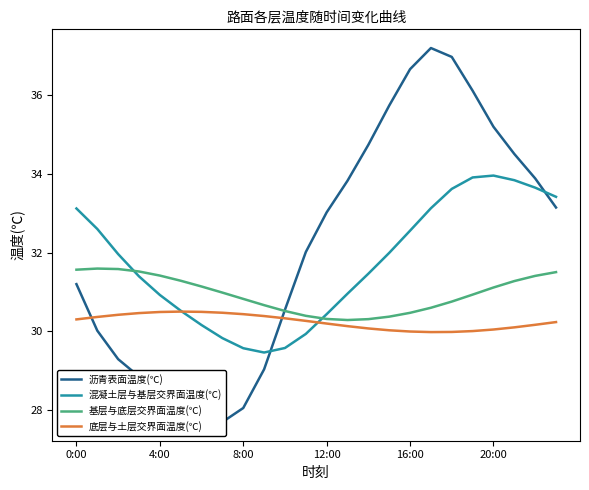

Does the chart have visible grid lines?

No